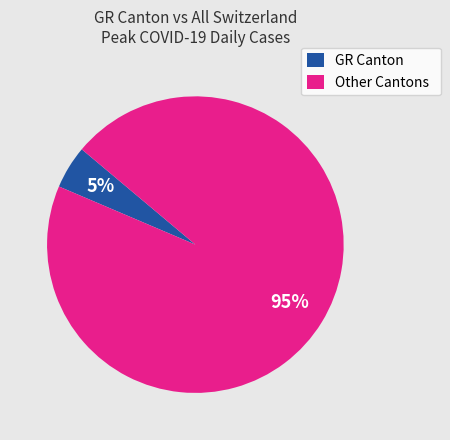

Between Other Cantons and GR Canton, which is larger?

Other Cantons